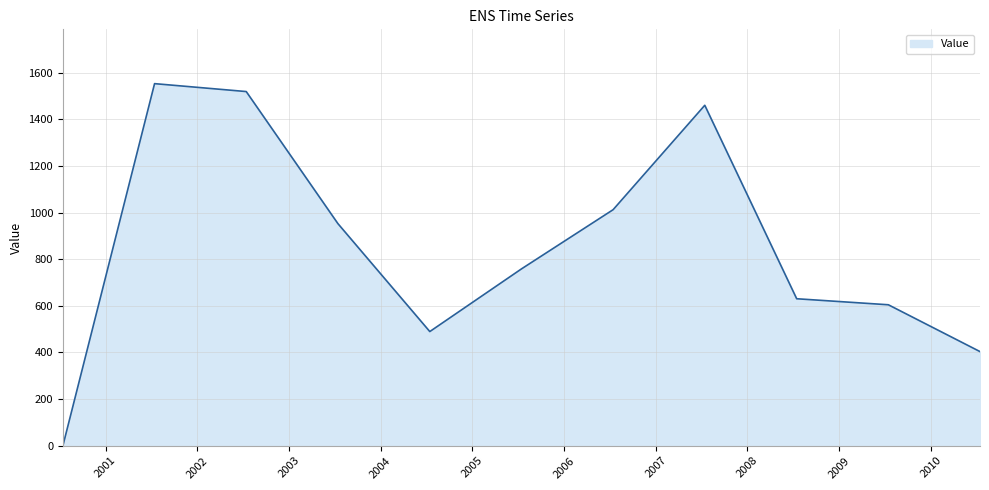

What is the maximum value shown in the chart?

1553.6